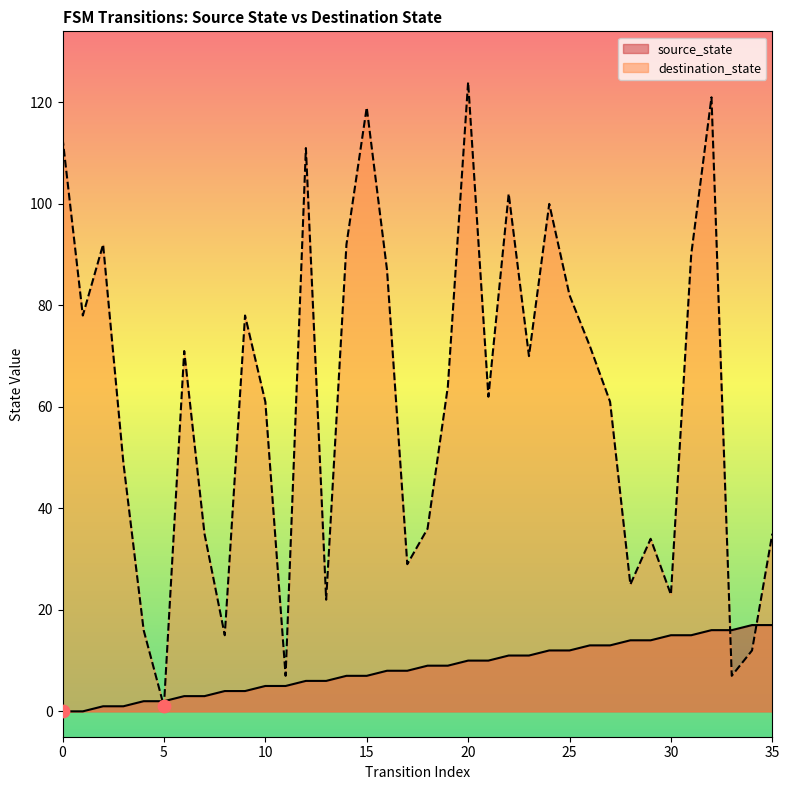

Which series has the largest total across all categories?

destination_state